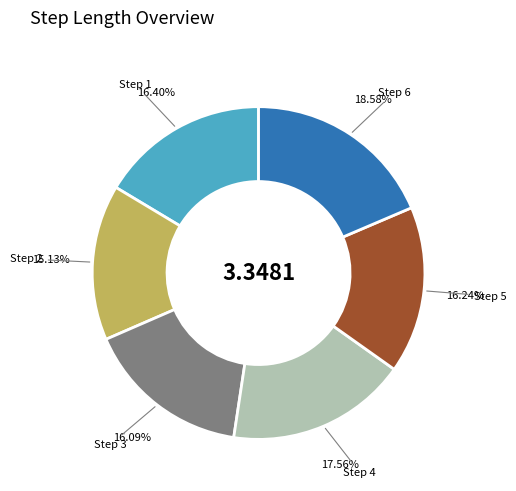

Is there a majority slice in this chart?

No